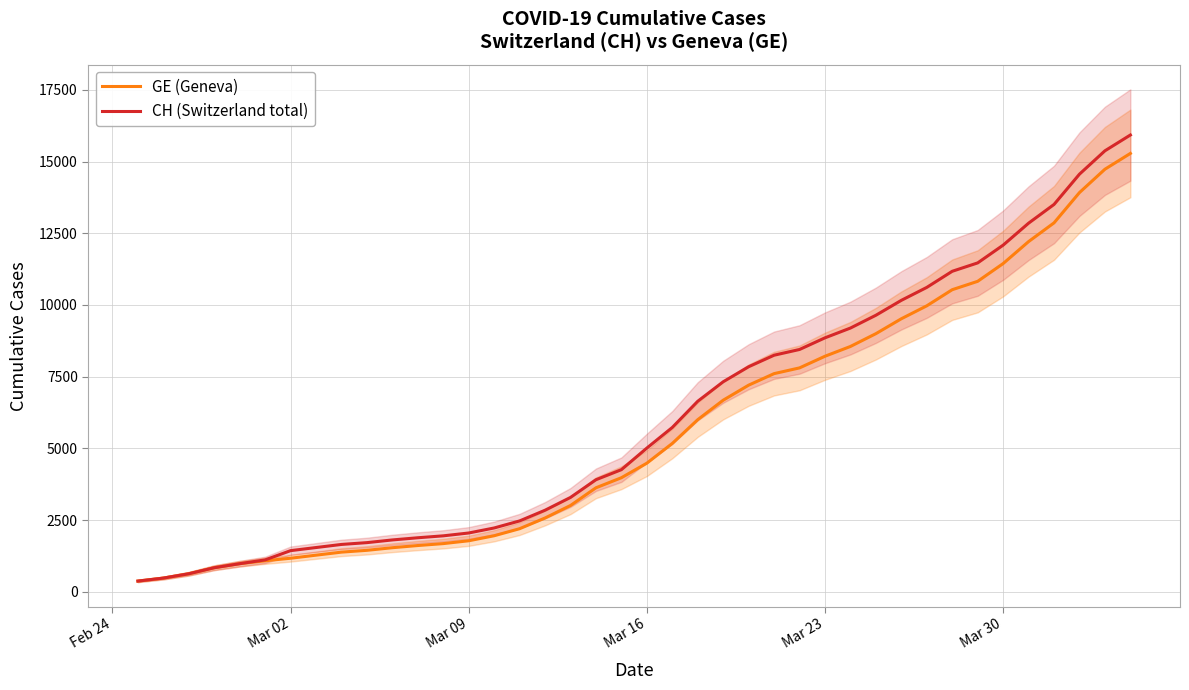

What is the maximum value for CH (Switzerland total)?

15926